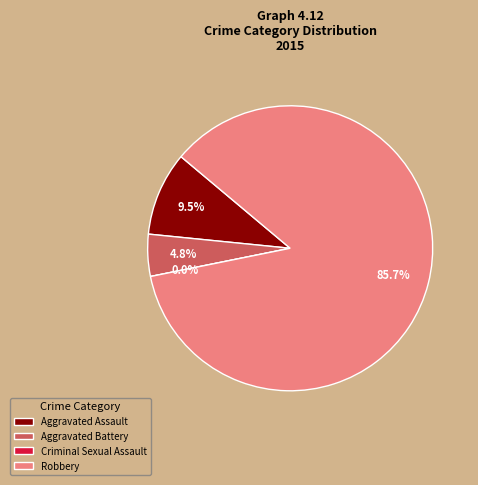

To the nearest percent, what is the difference between the Aggravated Assault and Robbery slice percentages?

76%